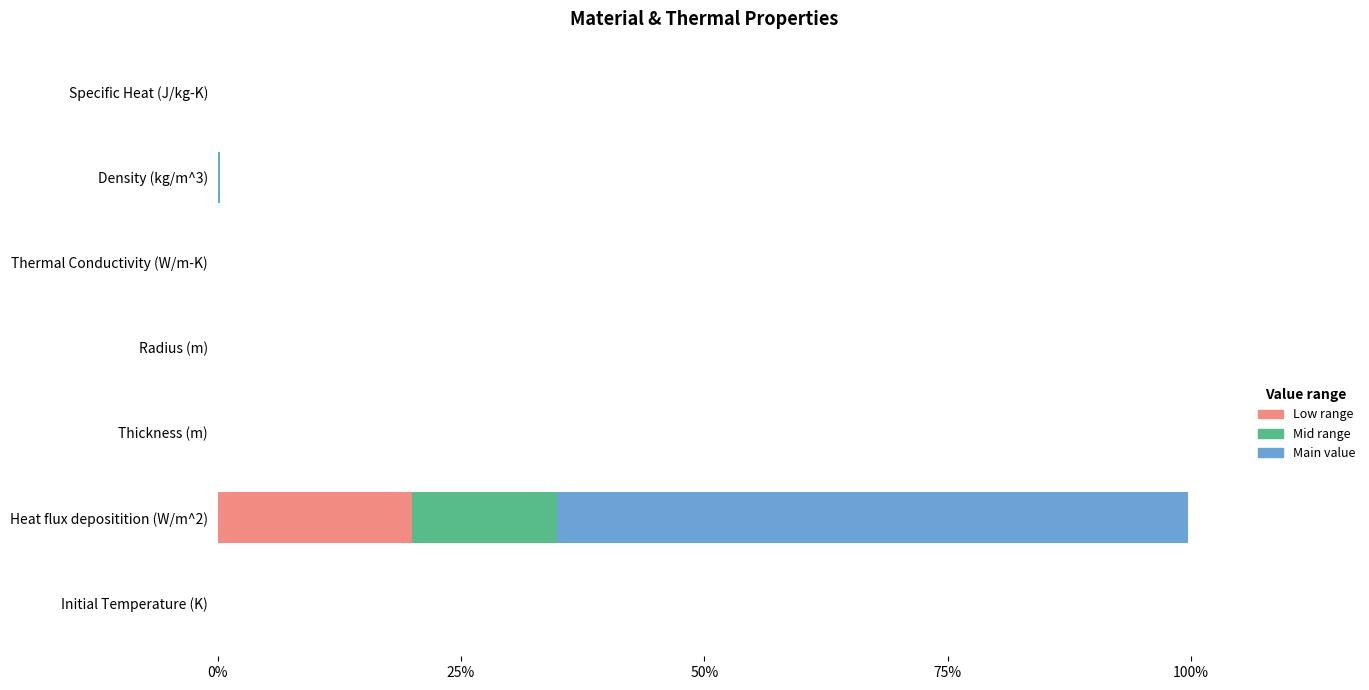

At which category is the sum across all series the highest?

Heat flux depositition (W/m^2)